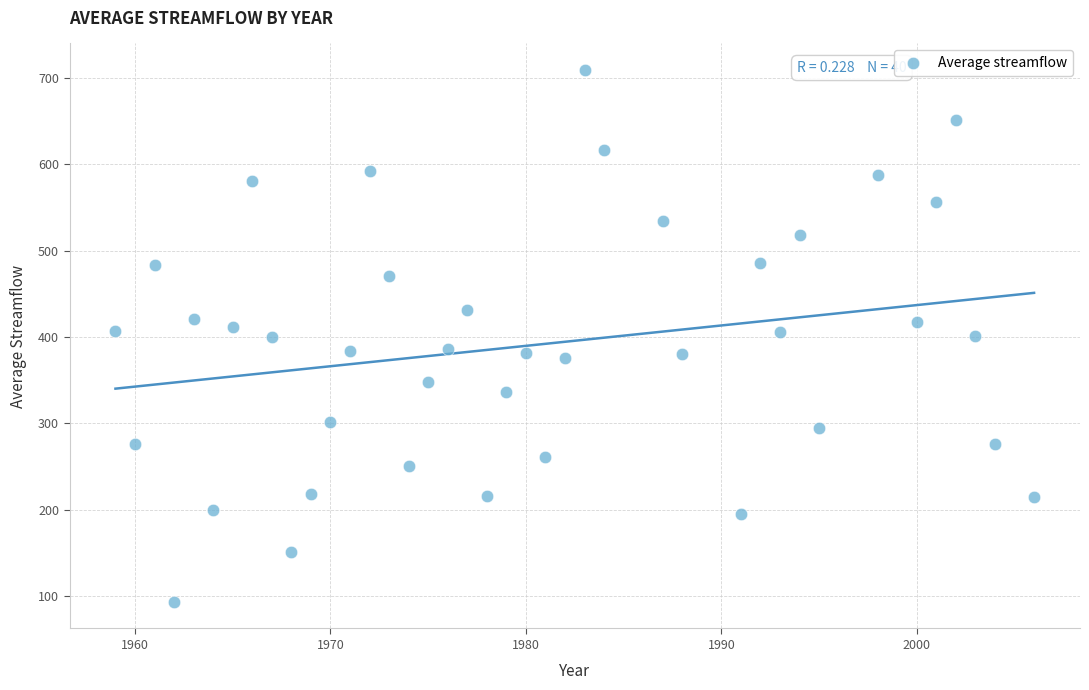

What is the range of Y values (max minus min)?

615.7